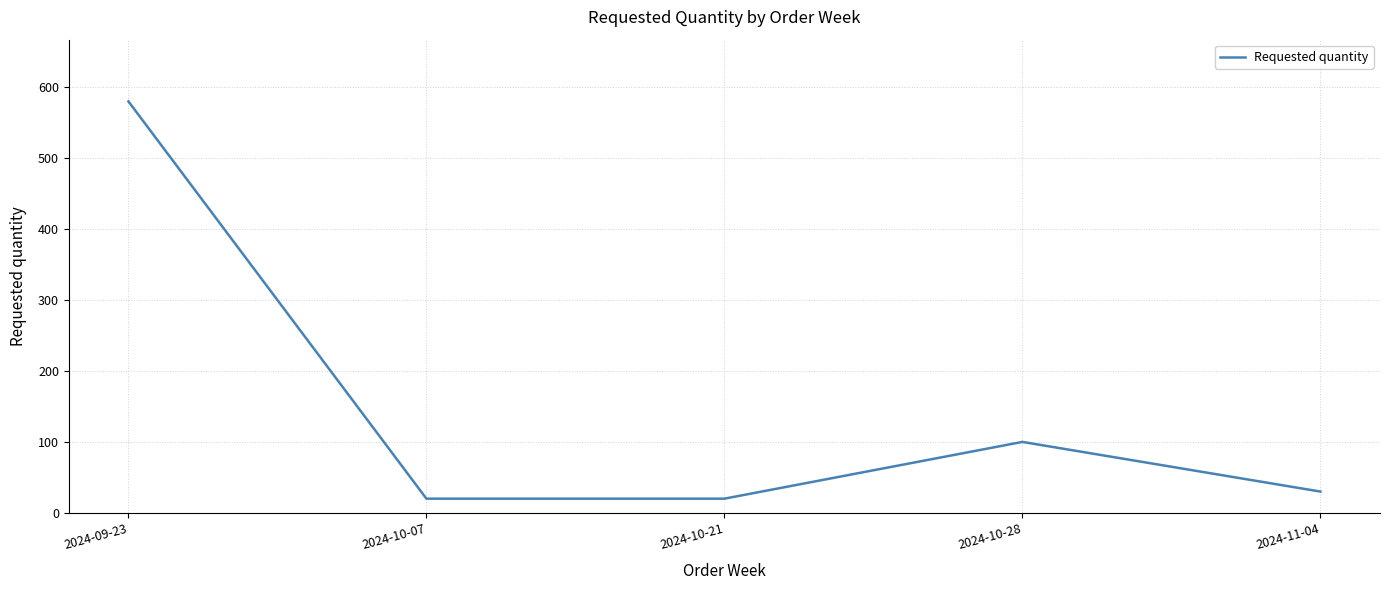

What is the minimum value shown in the chart?

20